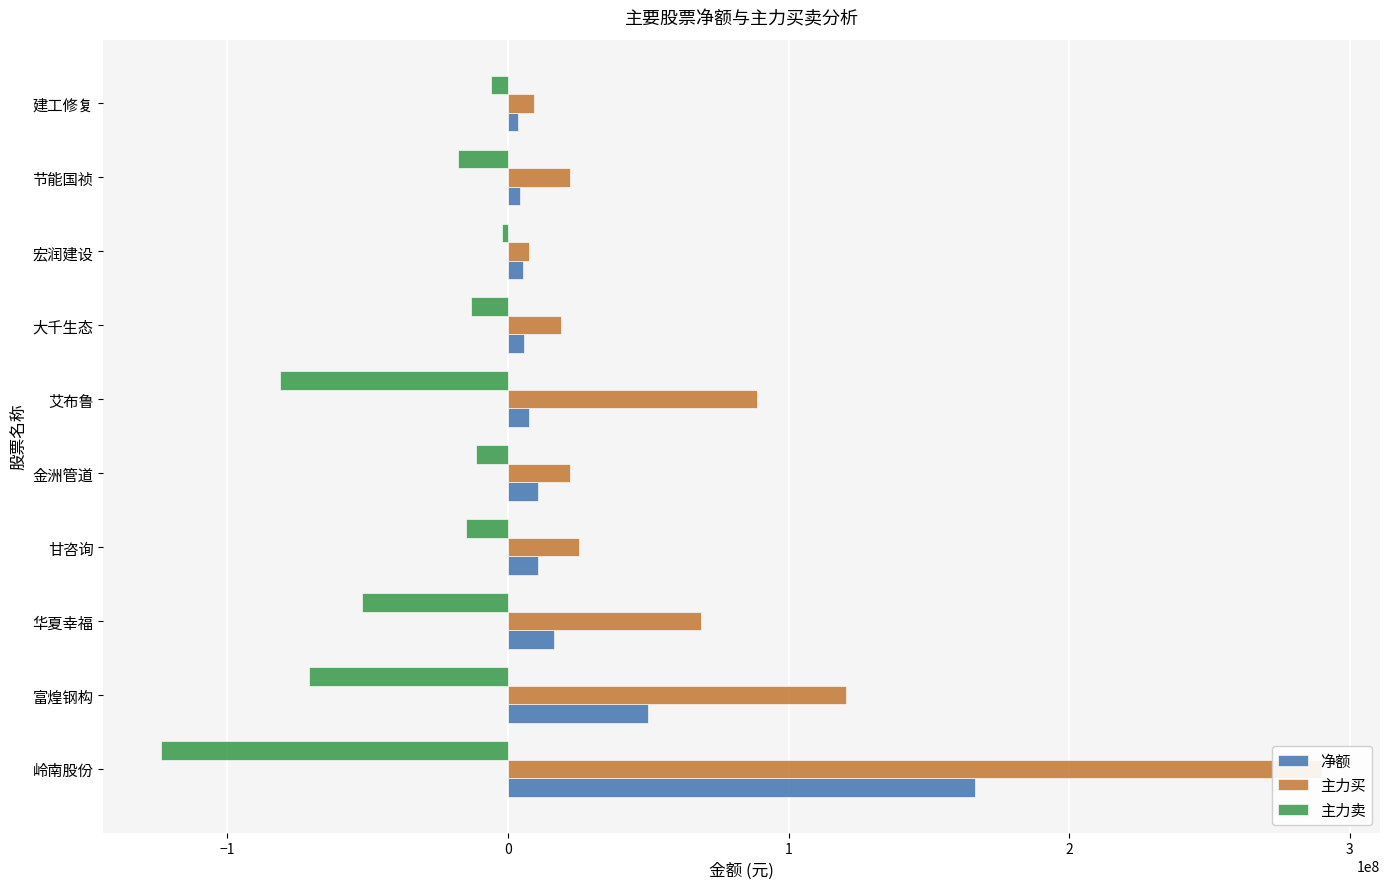

True or false: 主力买 has a value of 22168568 at 金洲管道.

True